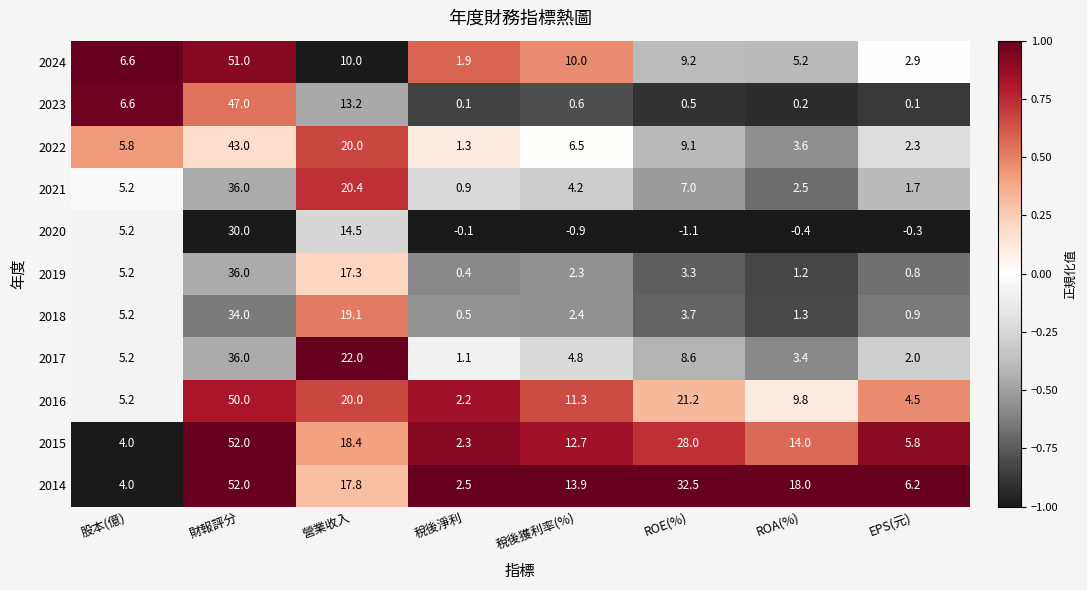

Is it true that 2015 equals 4.3 at 營業收入?

False